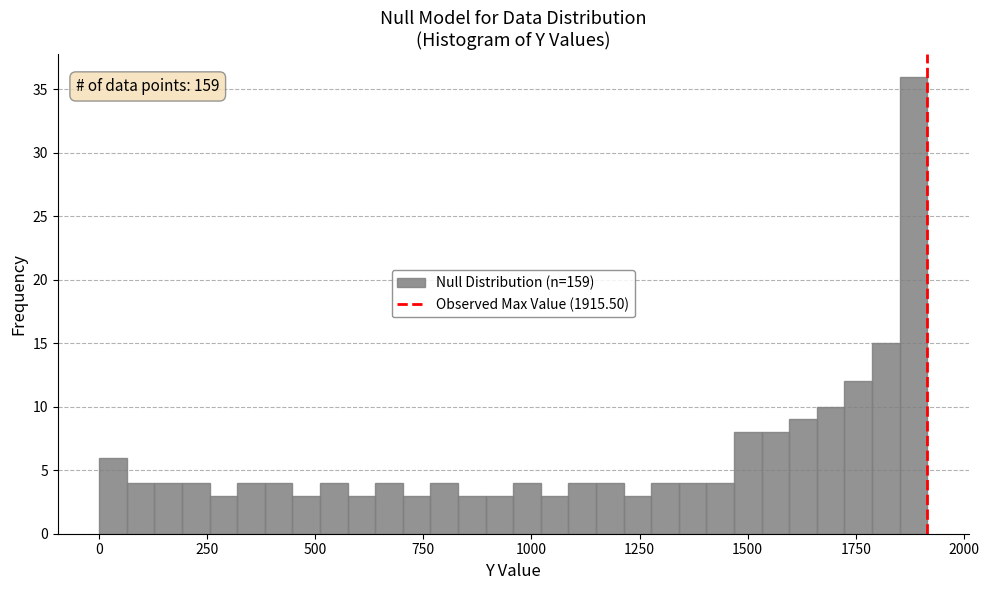

Around what value on the x-axis is the tallest bar? Give the approximate position of its centre, as read against the axis.

1900